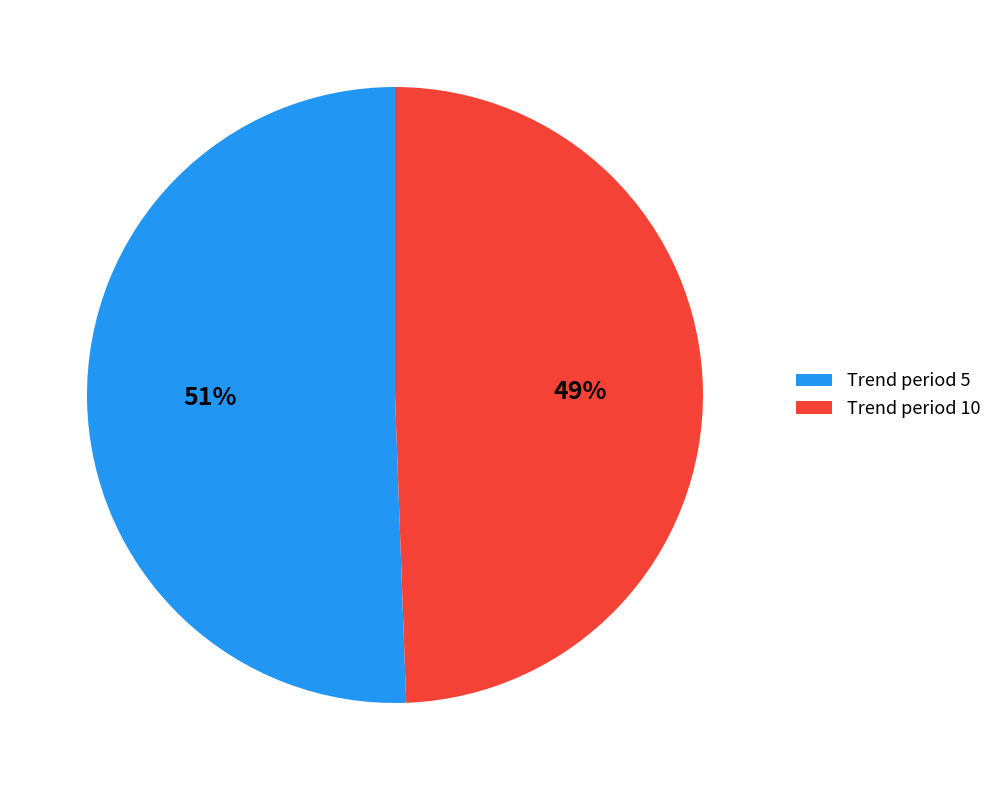

The Trend period 10 slice represents 49% of the pie. True or false?

True